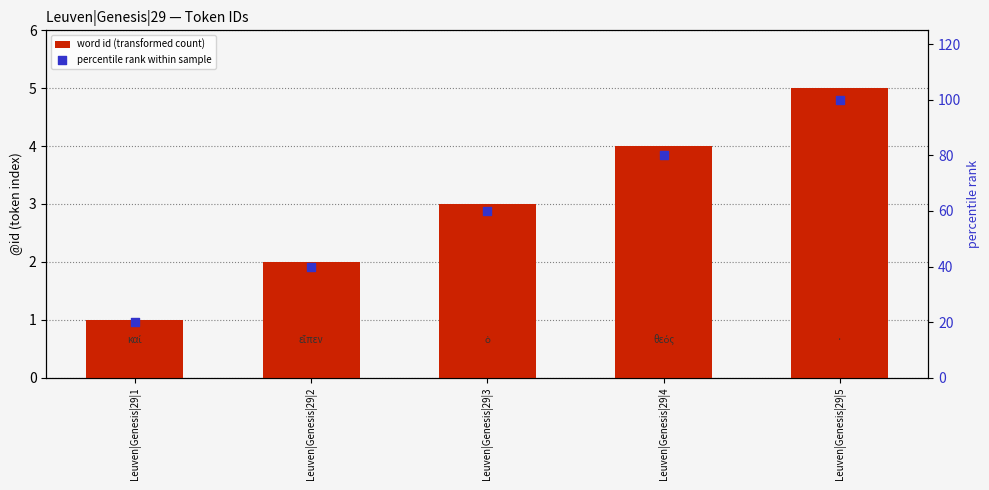

Which series contains the highest Y value?

percentile rank within sample